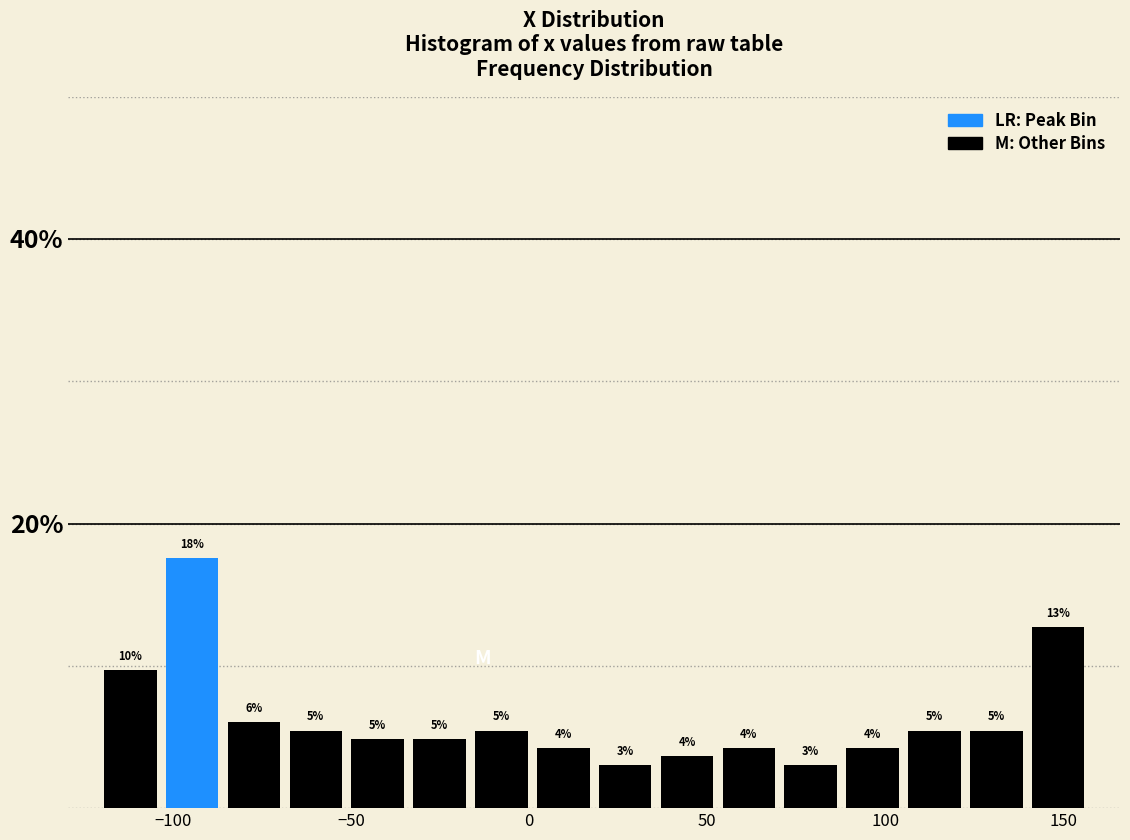

Around what value on the x-axis is the tallest bar? Give the approximate position of its centre, as read against the axis.

-95